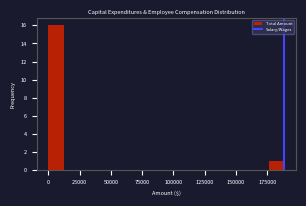

Around what value on the x-axis is the tallest bar? Give the approximate position of its centre, as read against the axis.

5000